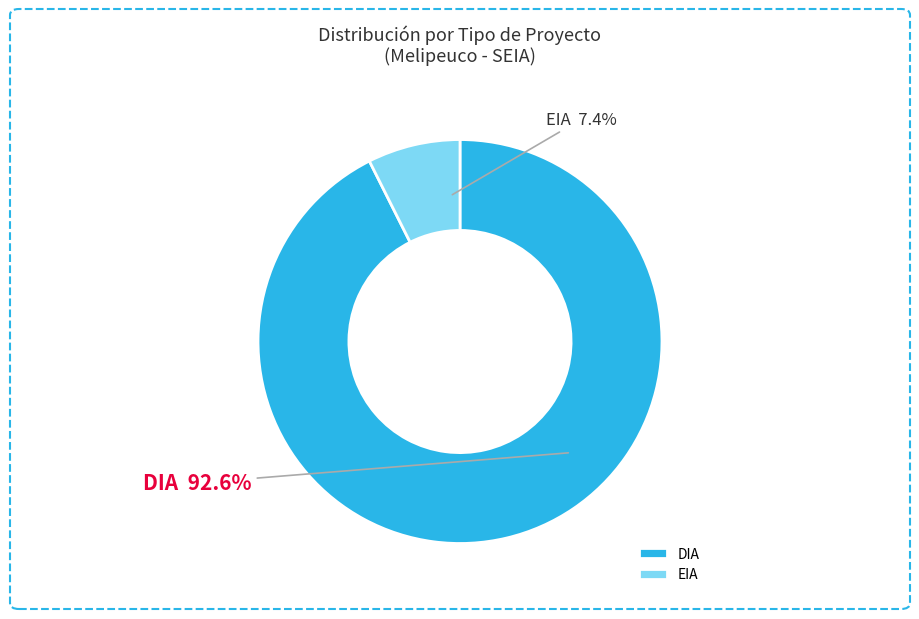

What is the largest slice in the pie chart?

DIA